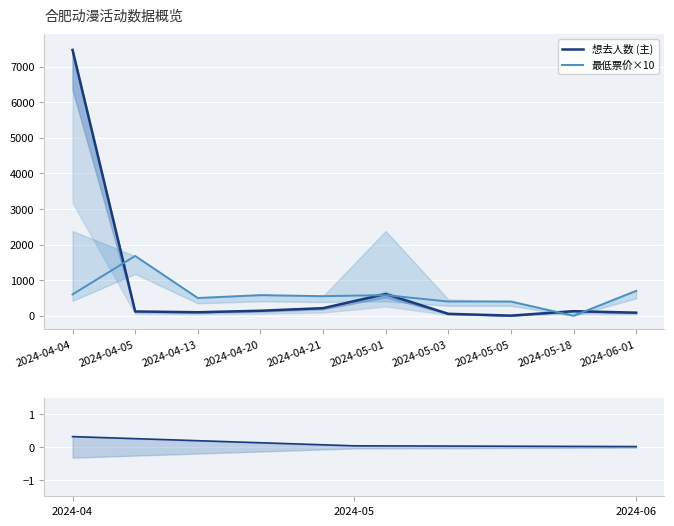

Reading left to right, what are all the values shown in this chart?

想去人数: 7464	121	99	141	214	610	55	4	129	87
最低票价: 600	1680	499	580	550	580	400	400	0	700